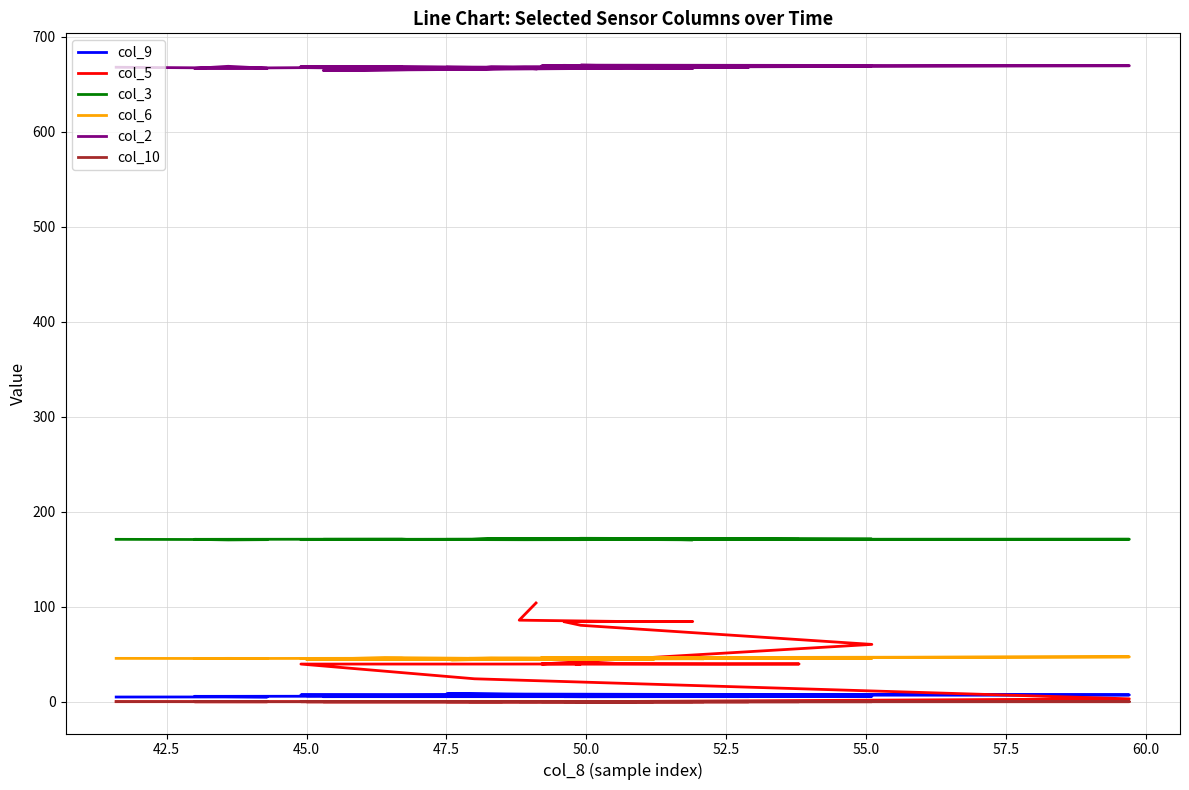

True or false: col_2 and col_9 cross at least once.

False